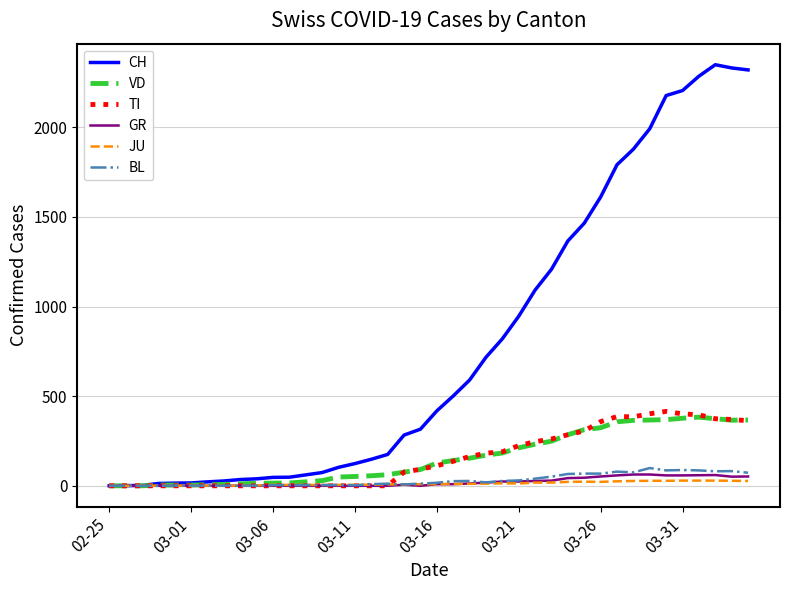

What is the sum of all GR values?

821